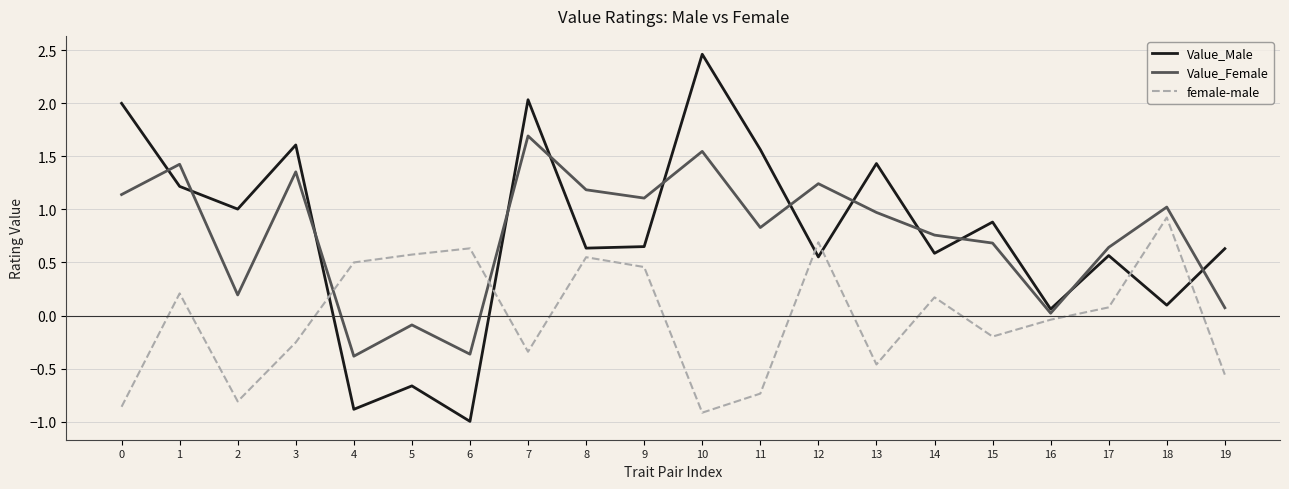

How many interior local valleys does the Value_Female series have?

6